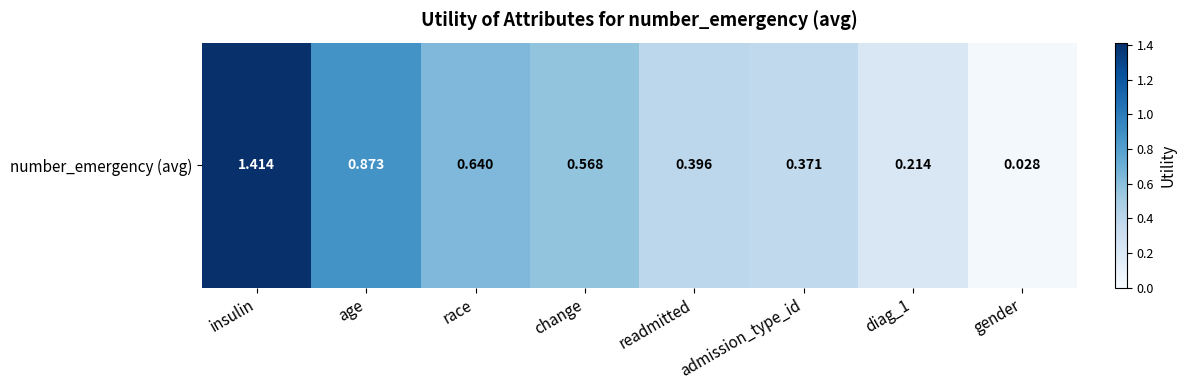

Reading right to left, extract all data points from this chart.

gender=0.0	diag_1=0.2	admission_type_id=0.4	readmitted=0.4	change=0.6	race=0.6	age=0.9	insulin=1.4